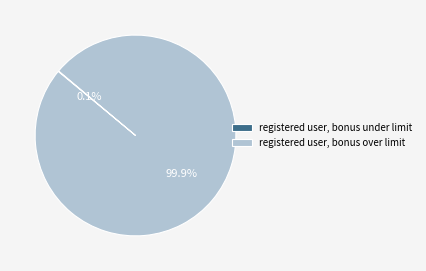

What is the majority slice?

registered user, bonus over limit